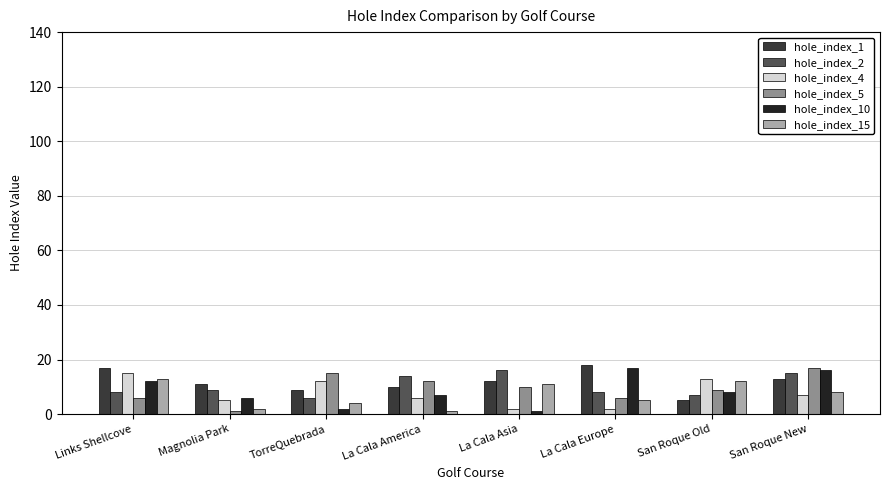

What is the sum of the hole_index_1 values at La Cala Europe and Magnolia Park?

29